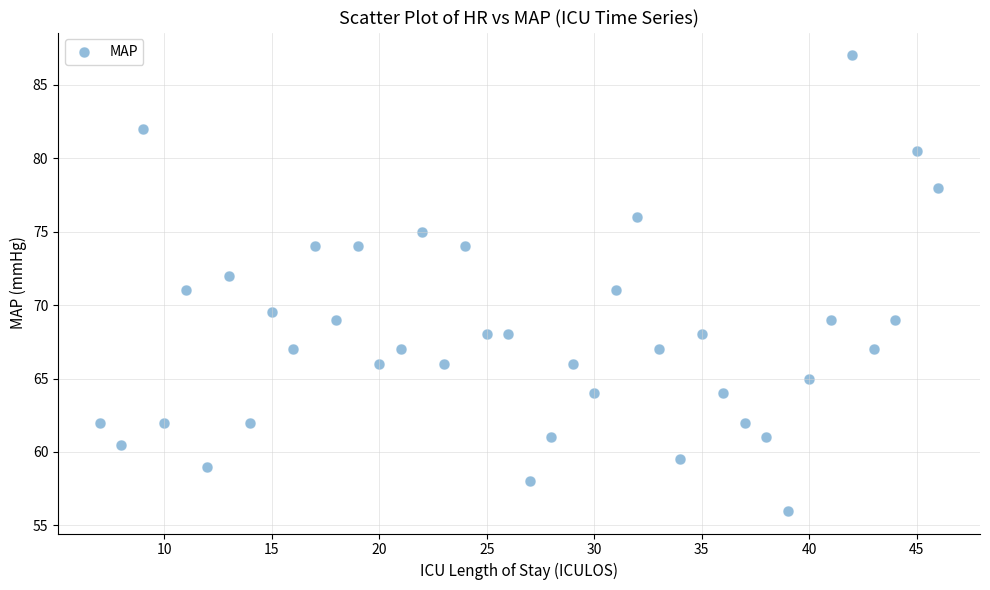

What is the range of Y values (max minus min)?

31.0